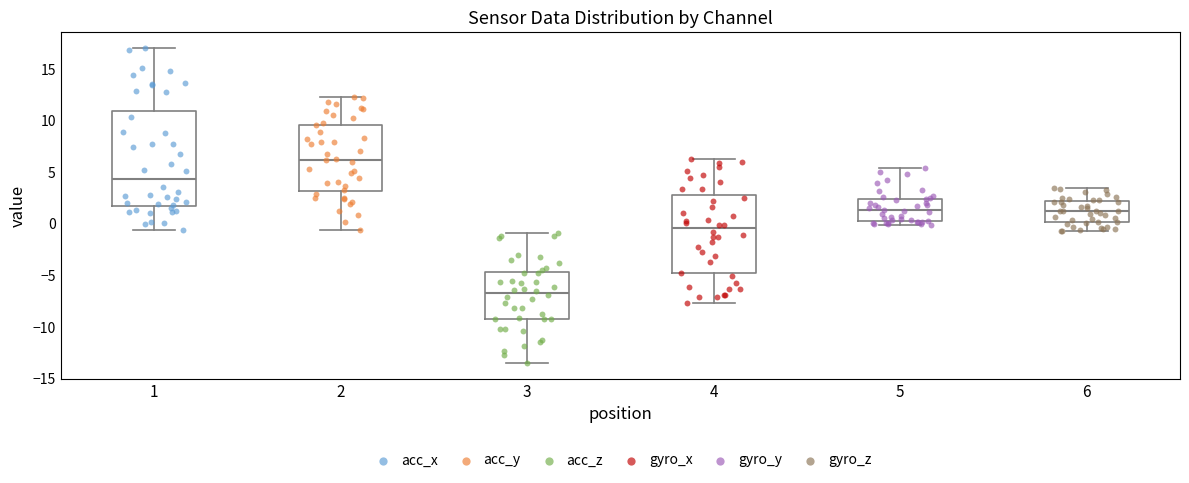

Which box has the lowest median line?

3